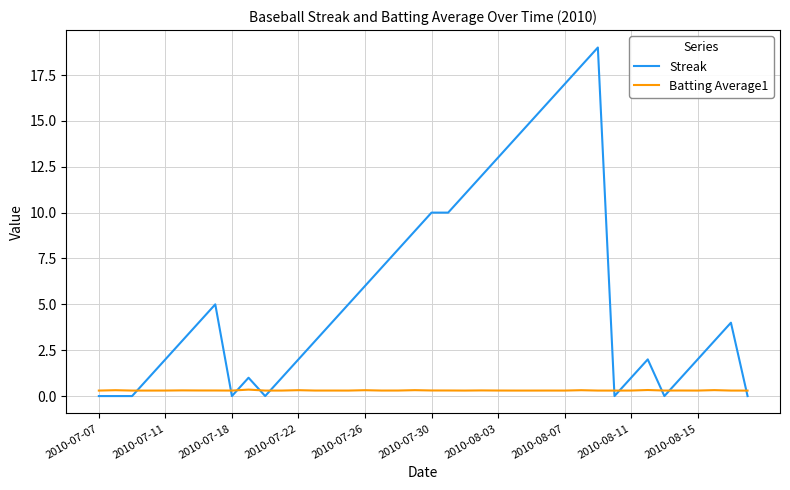

Rank the series by their average value, from highest to lowest.

Streak, Batting Average1